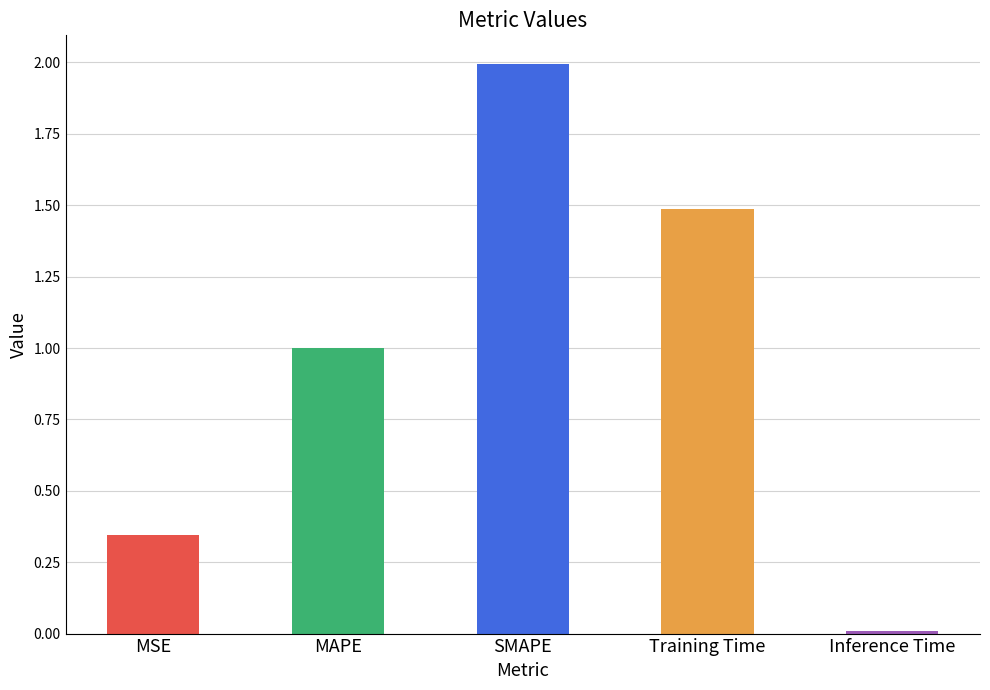

What is the label of the 5th bar from the right?

MSE